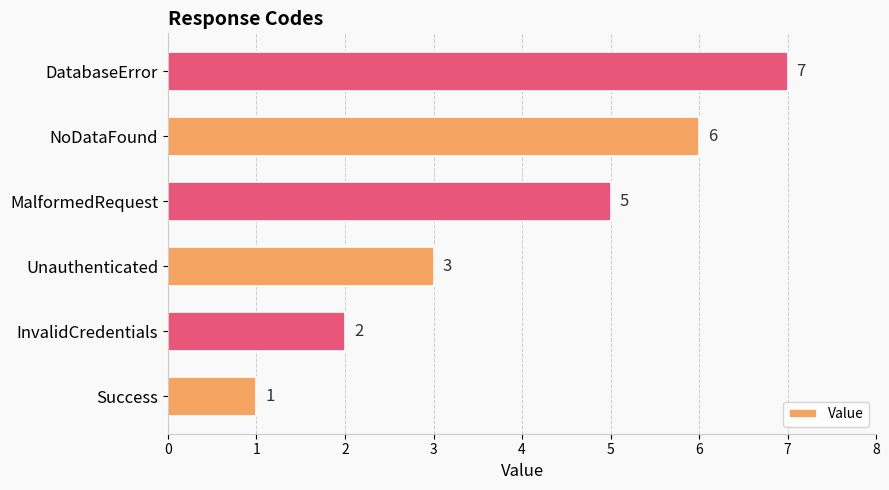

The chart shows a value of 2 at Unauthenticated. True or false?

False